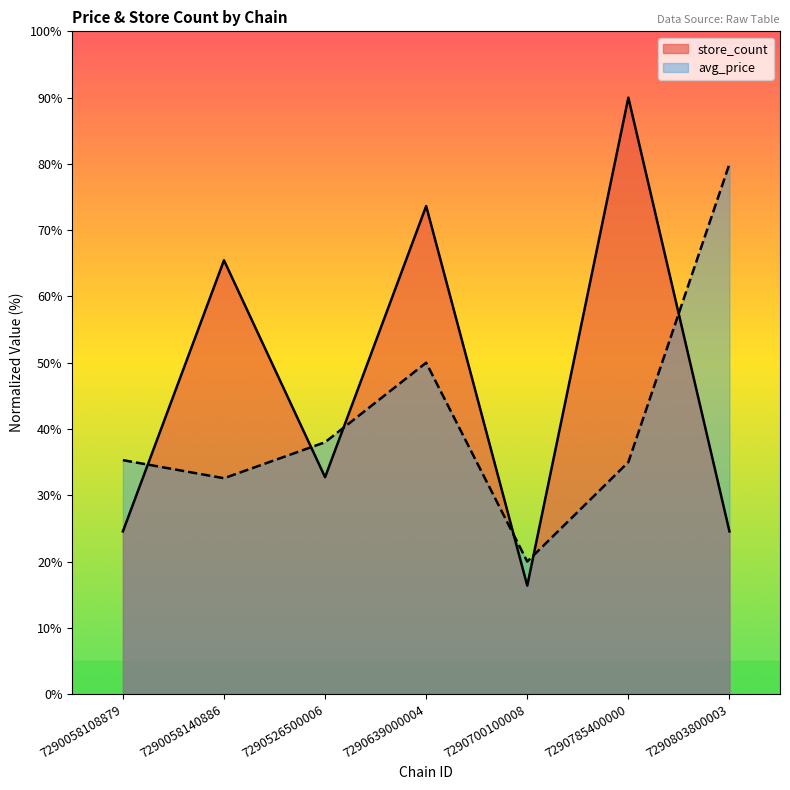

Reading right to left, transcribe all the data shown in this chart.

avg_price: 7290803800003=80.0	7290785400000=35.0	7290700100008=20.0	7290639000004=50.0	7290526500006=38.0	7290058140886=32.6	7290058108879=35.3
store_count: 7290803800003=24.5	7290785400000=90.0	7290700100008=16.4	7290639000004=73.6	7290526500006=32.7	7290058140886=65.5	7290058108879=24.5